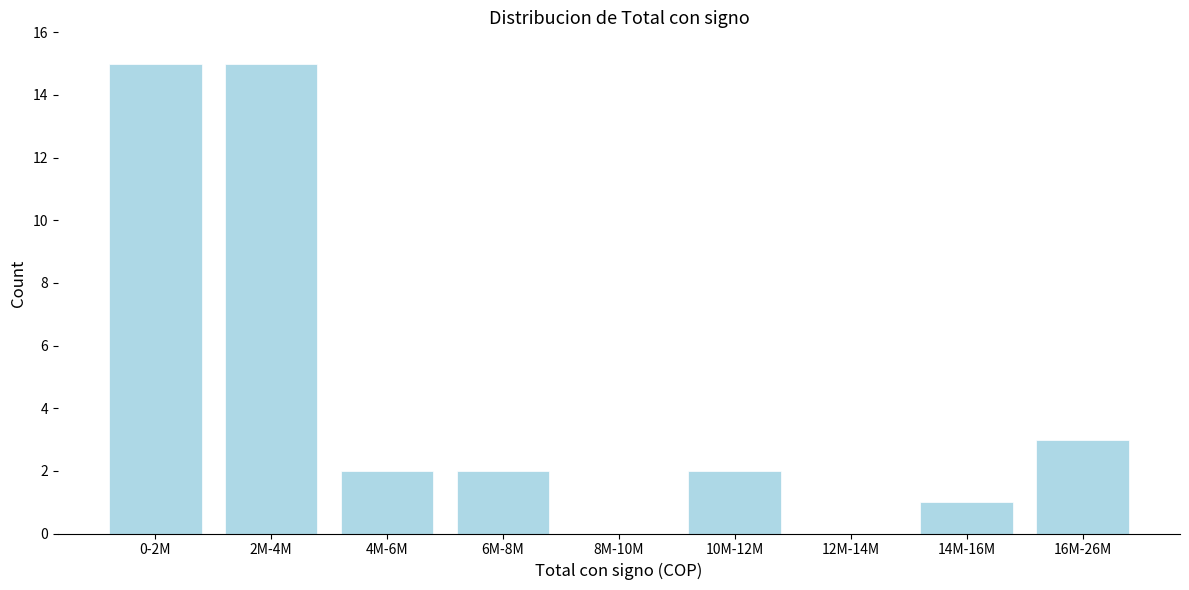

Reading right to left, extract all data points from this chart.

16M-26M=3	14M-16M=1	12M-14M=0	10M-12M=2	8M-10M=0	6M-8M=2	4M-6M=2	2M-4M=15	0-2M=15